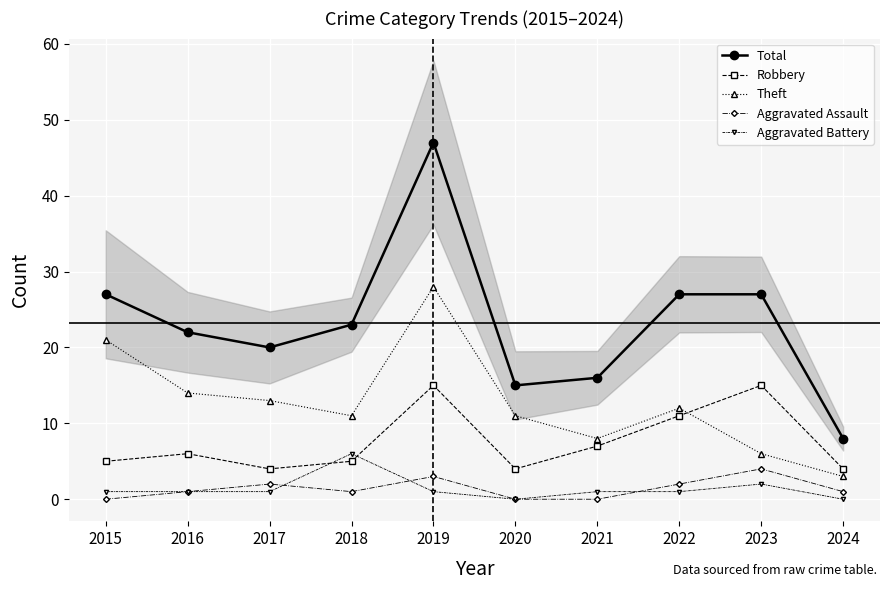

Which category has the lowest value in the Total series?

2024